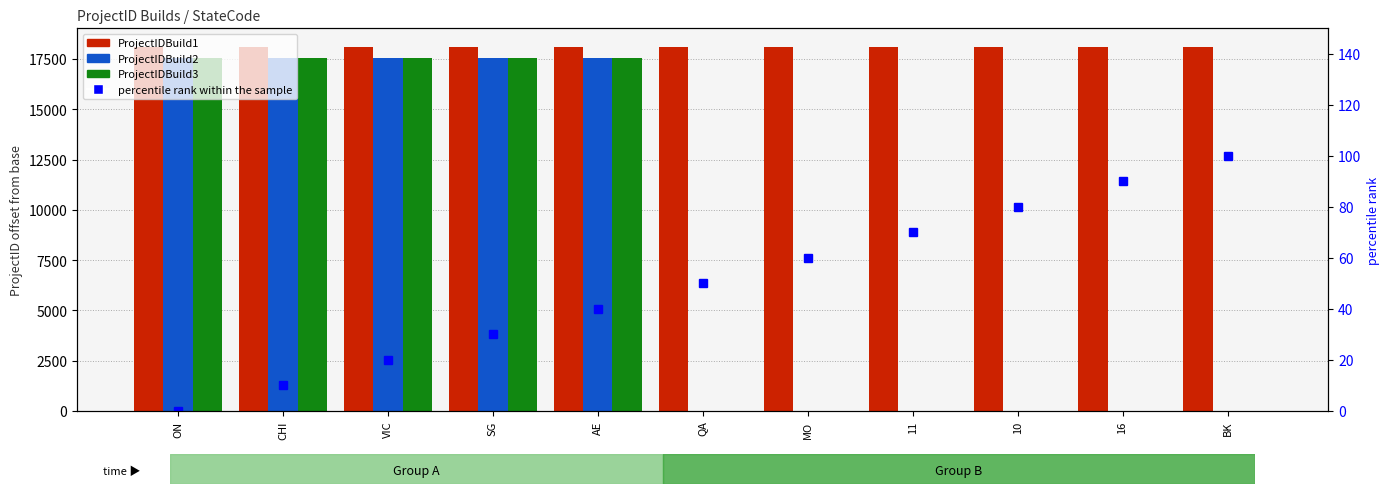

Which category has the highest value in the ProjectIDBuild1 series?

BK